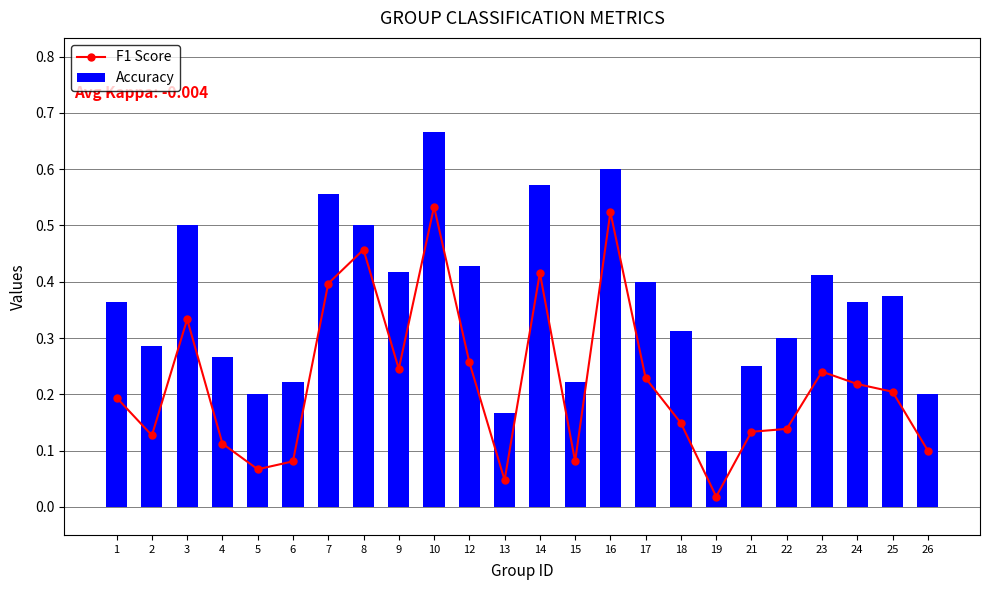

The value of Accuracy at 2 is 0.3. True or false?

True